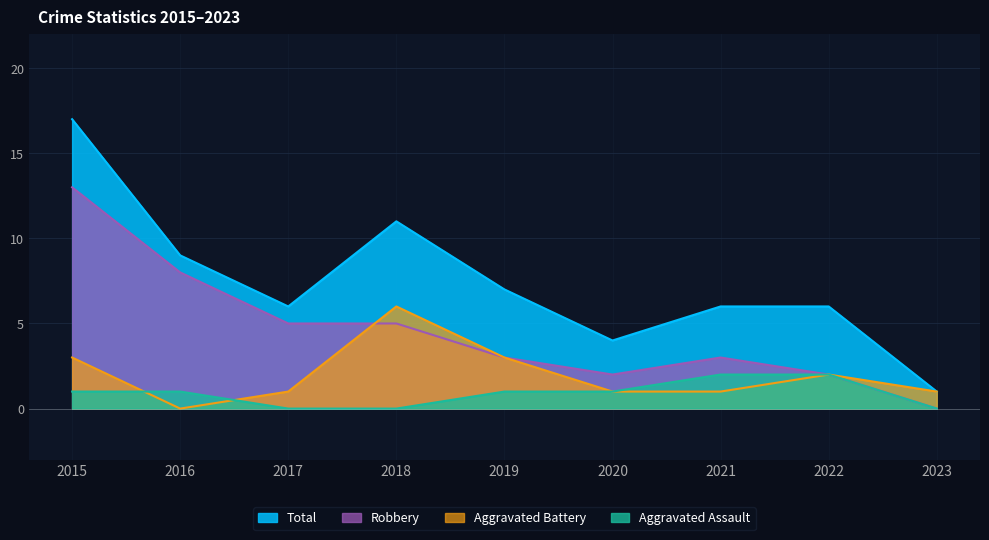

List the labels in order of Total value, smallest first.

2023, 2020, 2017, 2021, 2022, 2019, 2016, 2018, 2015